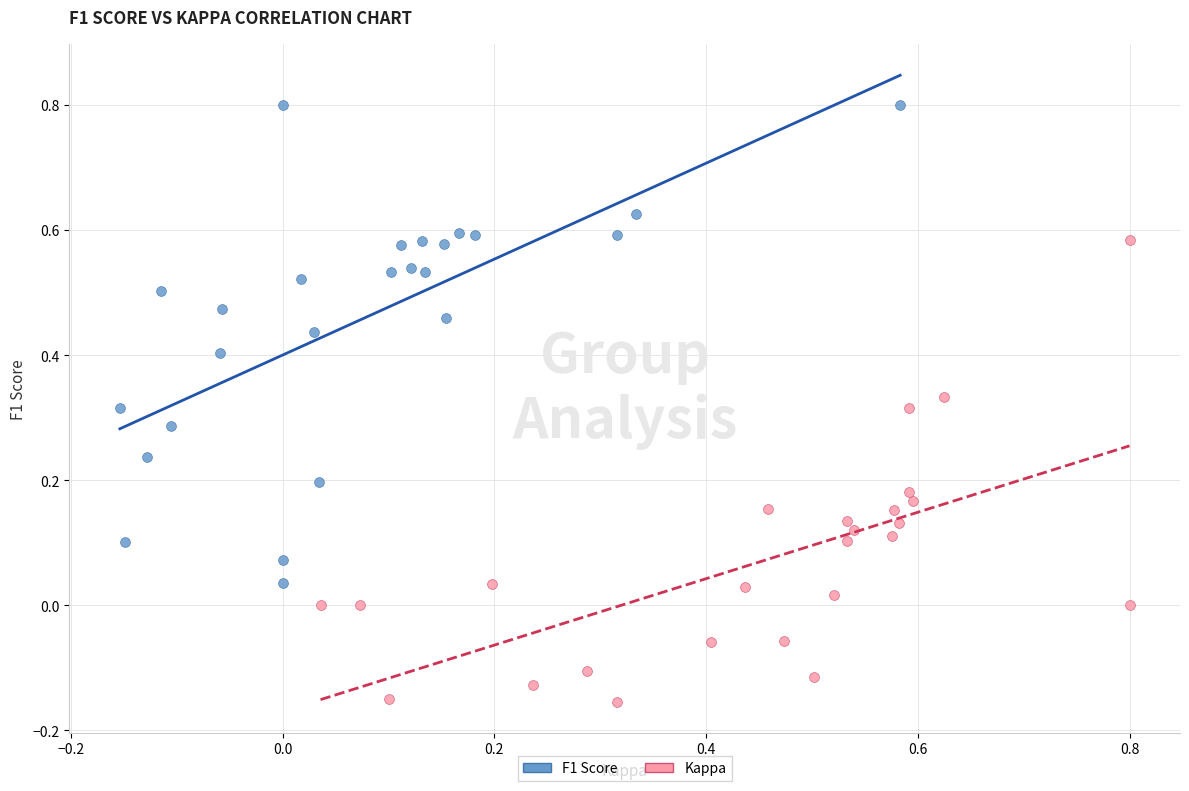

Which series reaches the maximum Y coordinate?

F1 Score